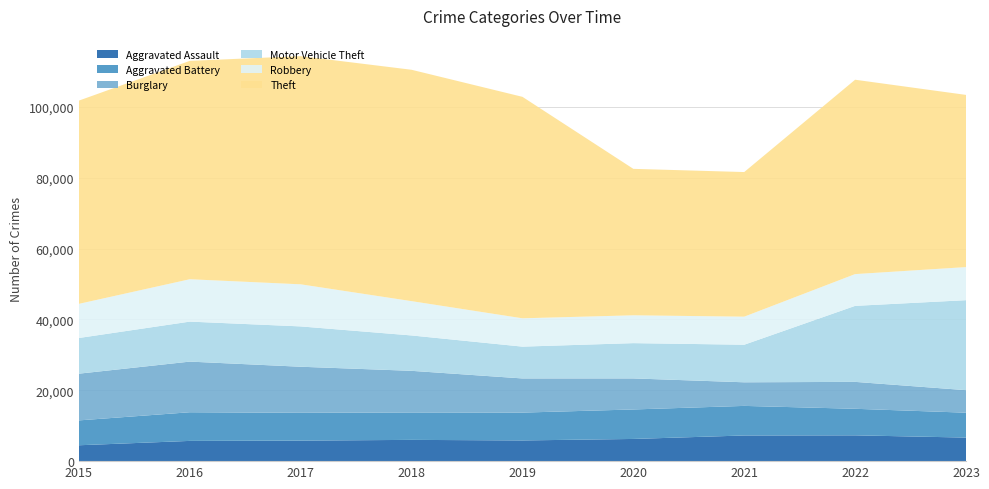

Reading left to right, list all the values displayed in this chart.

Aggravated Assault: 4480	5712	5793	6001	5841	6263	7242	7281	6648
Aggravated Battery: 7019	8086	7845	7735	7857	8320	8347	7493	7024
Burglary: 13184	14289	13001	11747	9638	8758	6660	7594	6356
Motor Vehicle Theft: 10068	11286	11380	9985	8977	9959	10603	21448	25396
Robbery: 9638	11960	11880	9681	7995	7855	7918	8965	9335
Theft: 57350	61621	64386	65287	62492	41324	40806	54846	48588